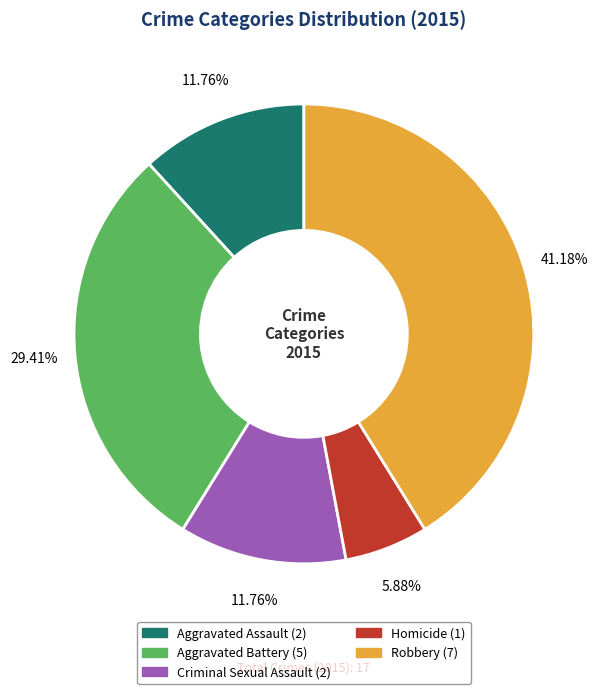

To the nearest percent, what percentage of the pie is Aggravated Battery?

29%